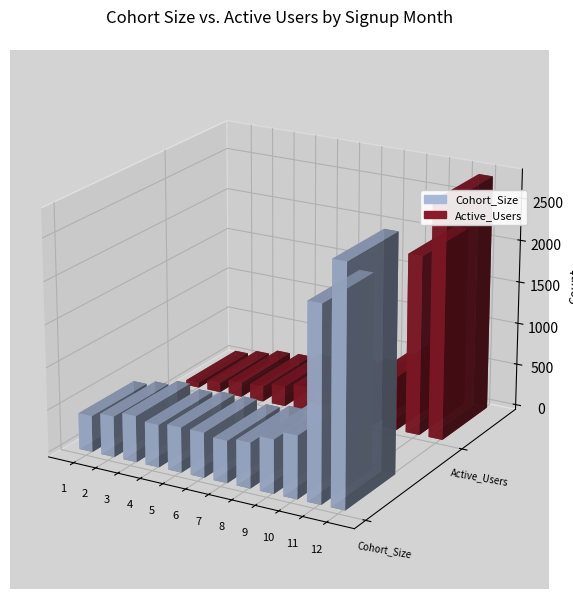

Reading left to right, what are all the values shown in this chart?

Cohort_Size: 1=428	2=481	3=545	4=501	5=530	6=530	7=495	8=534	9=632	10=737	11=2274	12=2784
Active_Users: 1=59	2=111	3=171	4=184	5=238	6=291	7=308	8=348	9=473	10=642	11=2122	12=2784